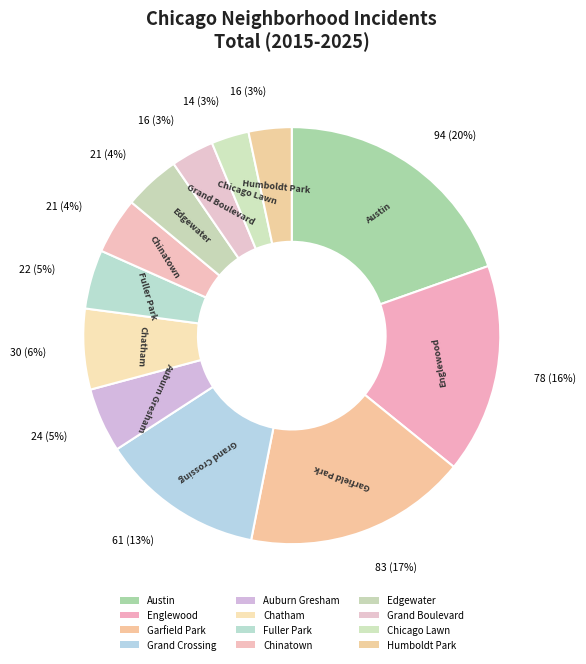

How many slices are in this pie chart?

12